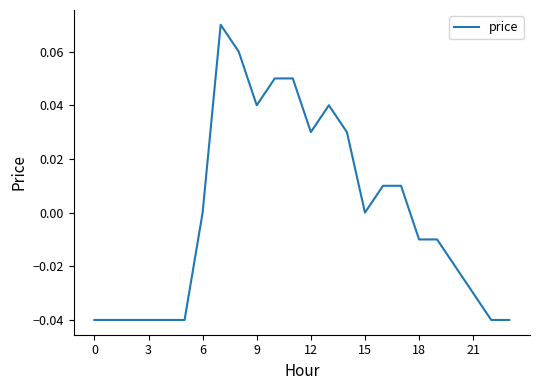

How many lines are shown in the chart?

1